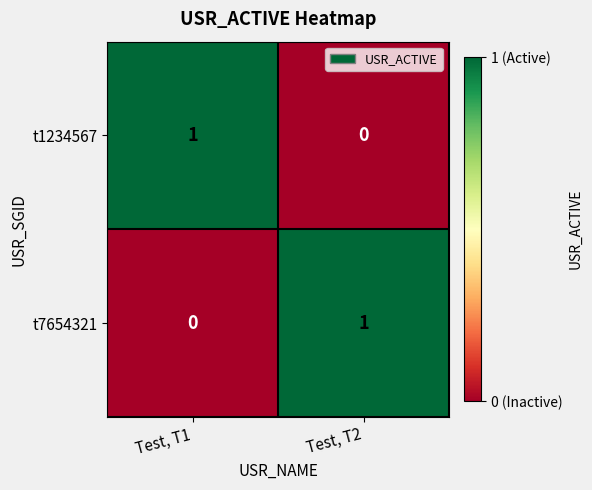

How many categories are shown in the chart?

2